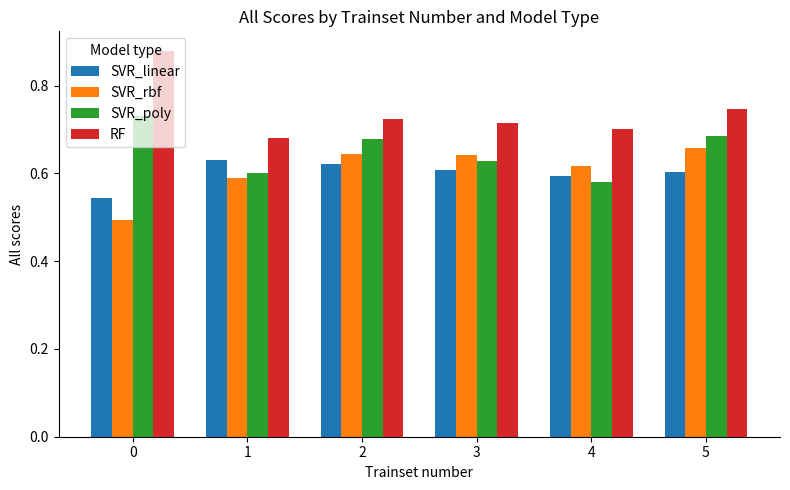

What is the sum of the SVR_rbf values at 4 and 0?

1.1